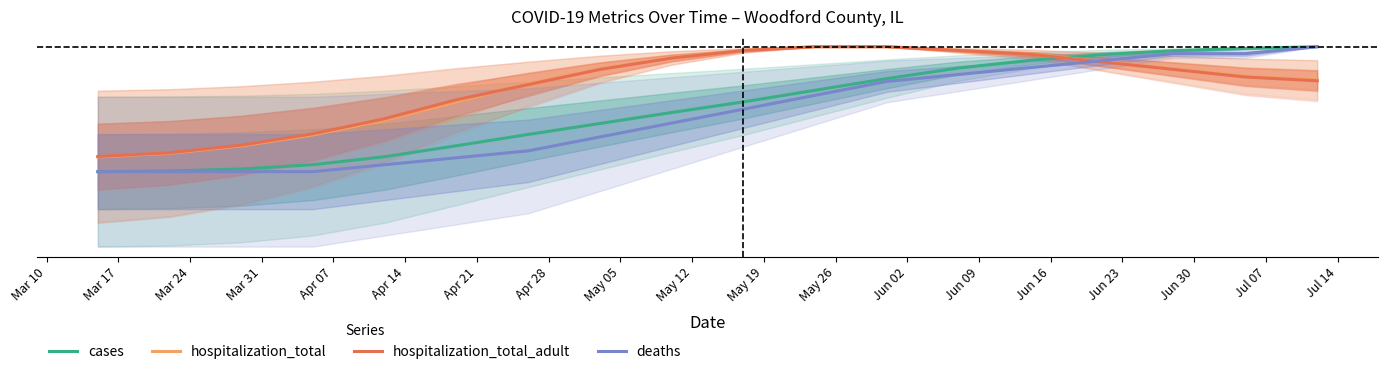

Reading left to right, list all the values displayed in this chart.

cases: -0.1	-0.1	-0.1	-0.1	-0.1	-0.1	-0.1	-0.1	-0.1	-0.1	-0.0	-0.0	-0.0	-0.0	-0.0	-0.0	-0.0	-0.0
hospitalization_total: -0.1	-0.1	-0.1	-0.1	-0.1	-0.1	-0.0	-0.0	-0.0	-0.0	-0.0	-0.0	-0.0	-0.0	-0.0	-0.0	-0.0	-0.0
hospitalization_total_adult: -0.1	-0.1	-0.1	-0.1	-0.1	-0.1	-0.0	-0.0	-0.0	-0.0	-0.0	-0.0	-0.0	-0.0	-0.0	-0.0	-0.0	-0.0
deaths: -0.1	-0.1	-0.1	-0.1	-0.1	-0.1	-0.1	-0.1	-0.1	-0.1	-0.1	-0.0	-0.0	-0.0	-0.0	-0.0	-0.0	-0.0